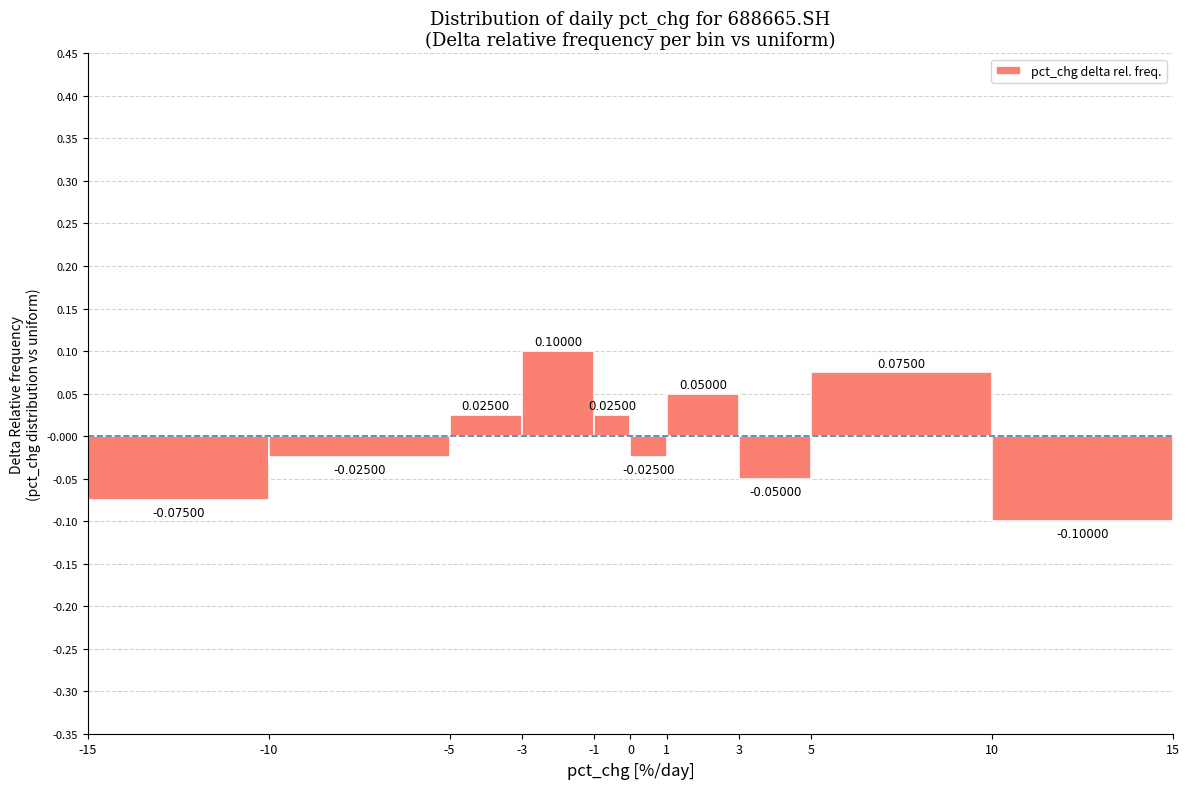

How tall is the bar that spans 5 to 10 on the x-axis?

0.07500